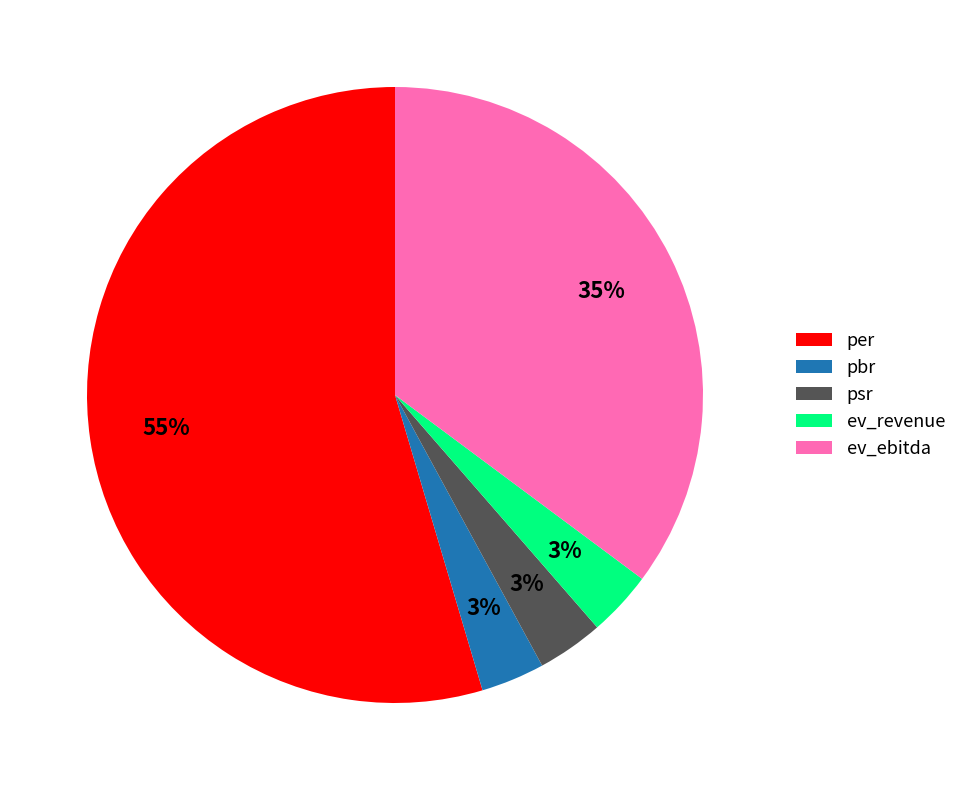

What percentage is the ev_revenue slice, to the nearest percent?

3%